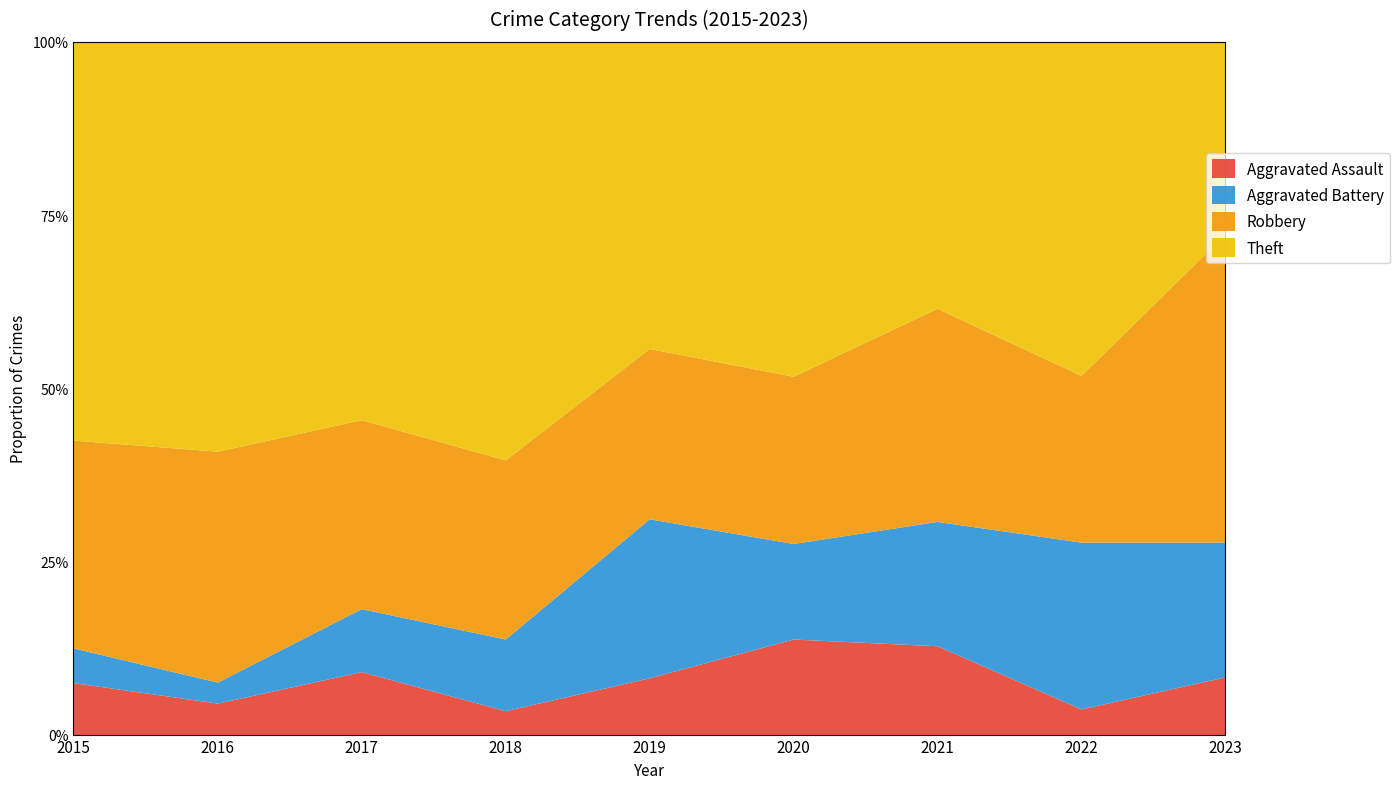

What are all the series names shown in the legend?

Aggravated Assault, Aggravated Battery, Robbery, Theft